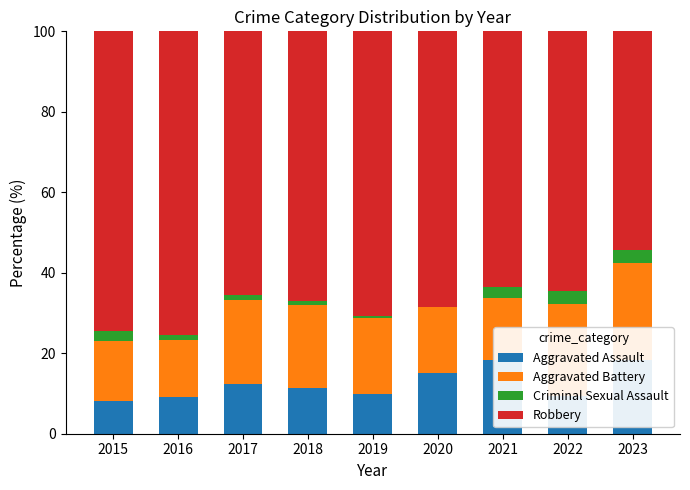

What is the total value across all series at 2020?

100.0